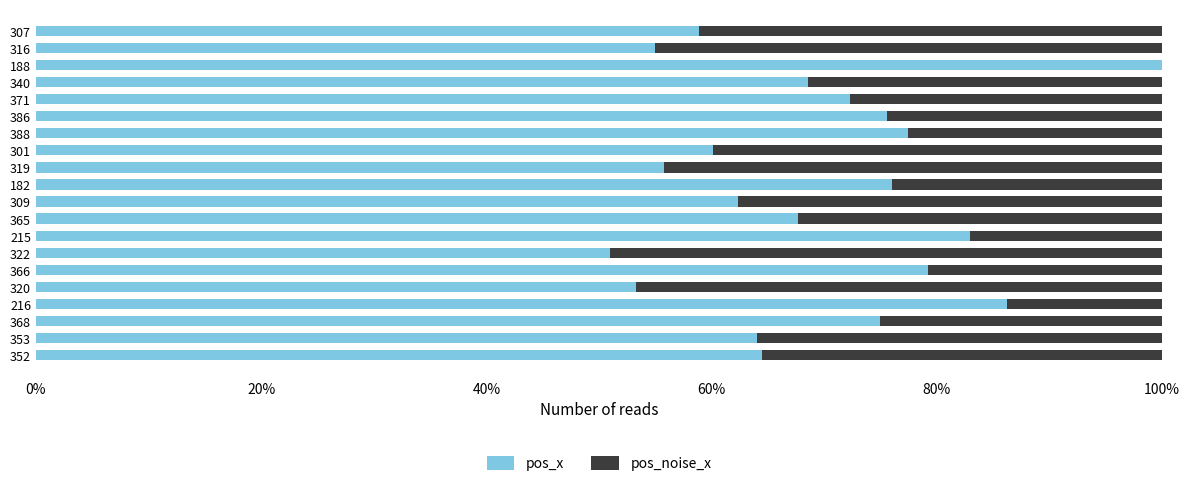

What are all the series names shown in the legend?

pos_x, pos_noise_x